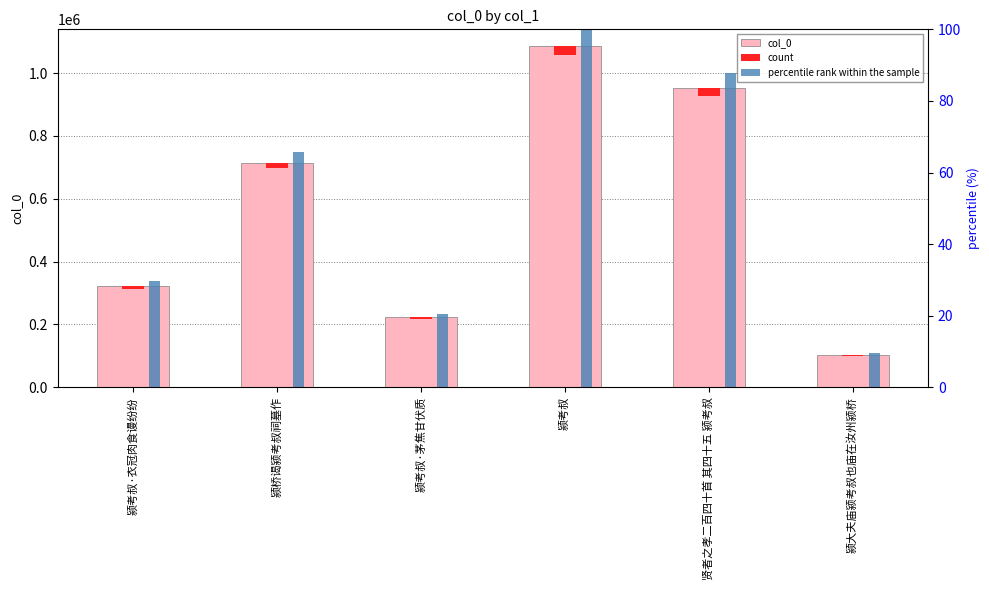

Which series has the largest range (max minus min)?

col_0